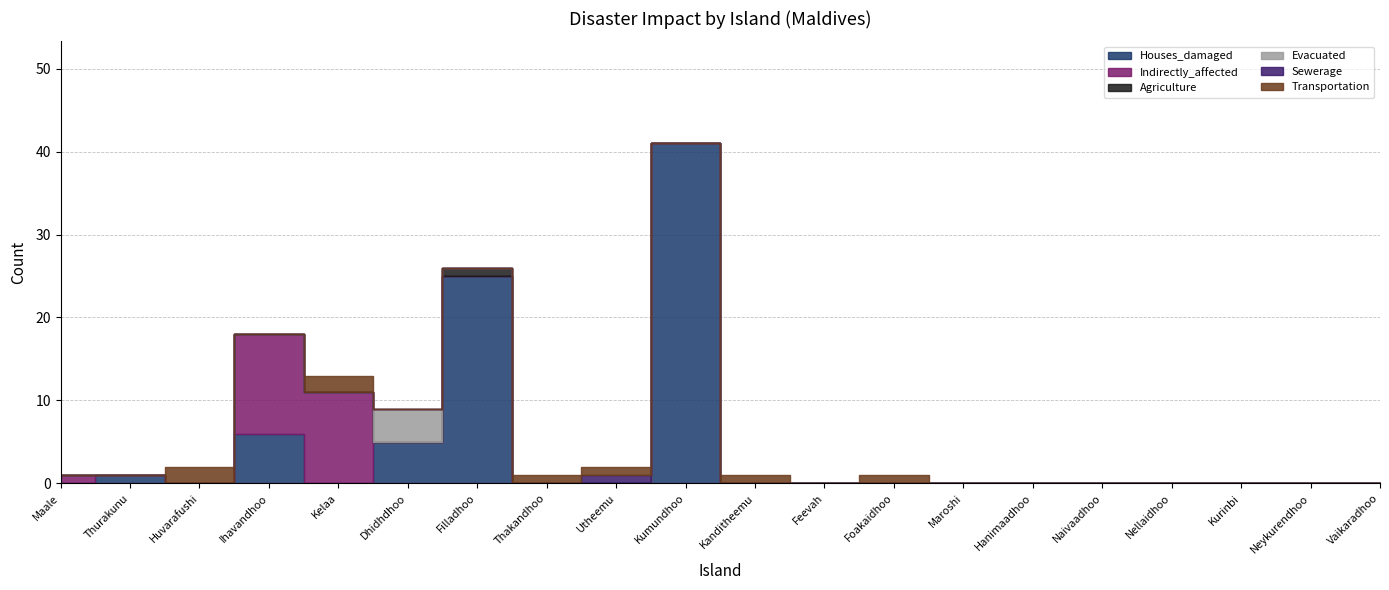

Which series ends up on top after the final intersection of Evacuated and Agriculture?

Agriculture